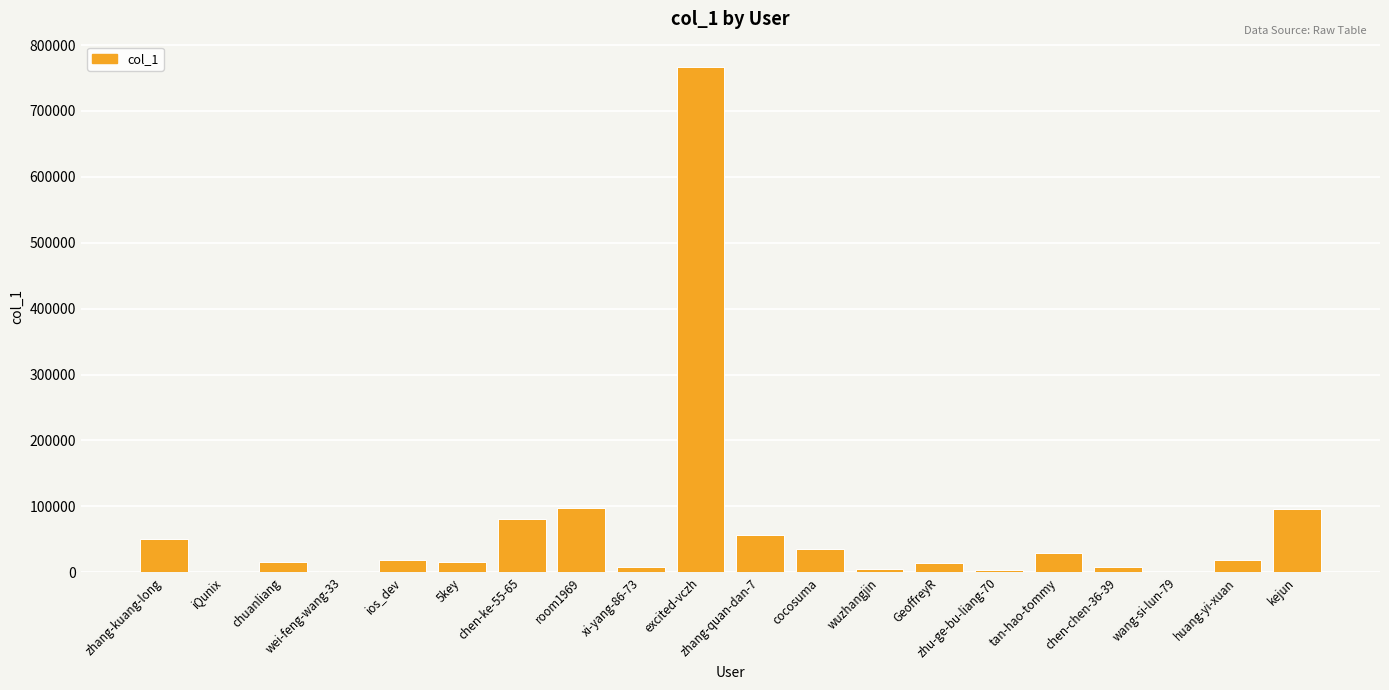

Count the number of data series in this chart.

1